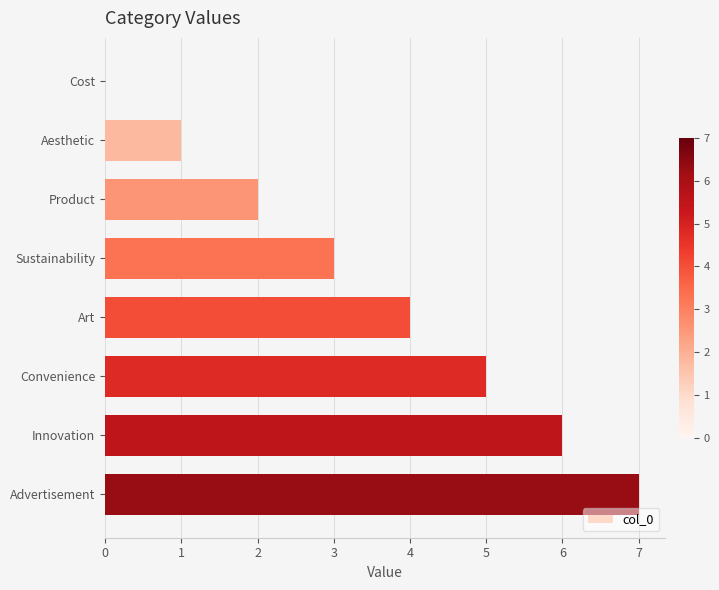

Which label corresponds to the largest value in the chart?

Advertisement